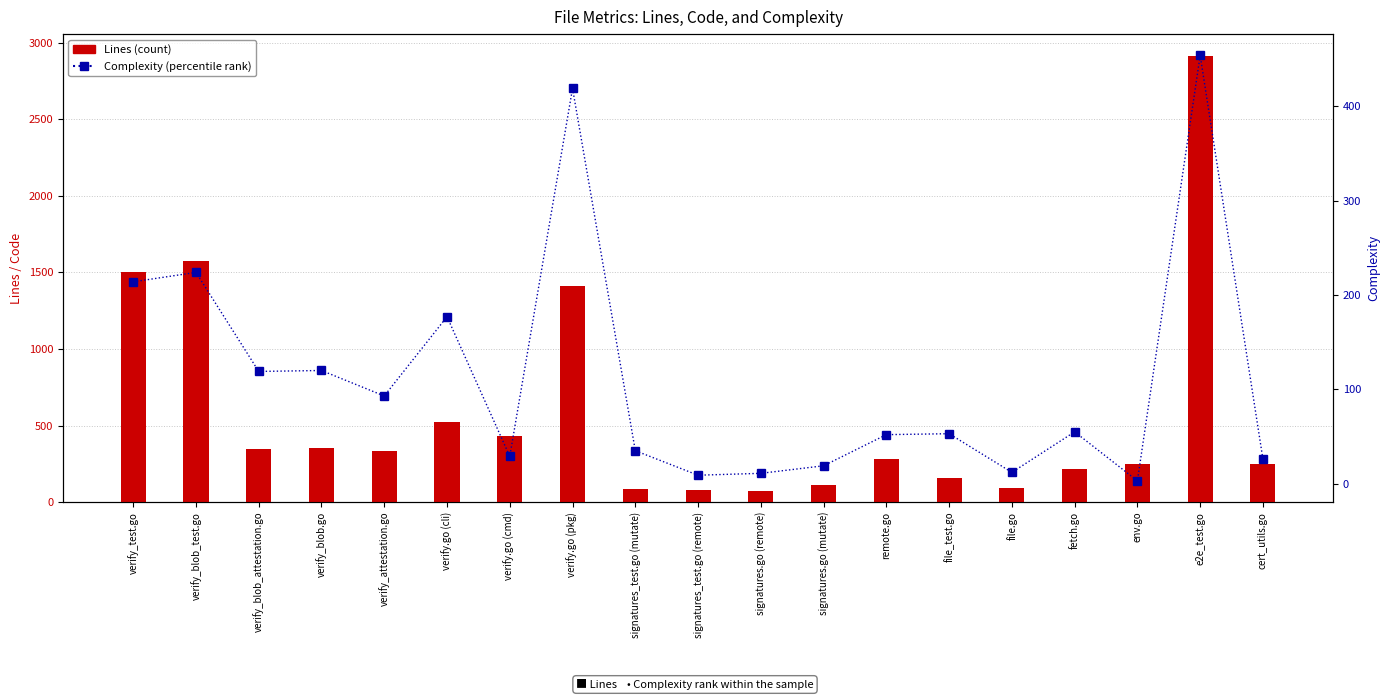

How many values in the Complexity series exceed 53?

9